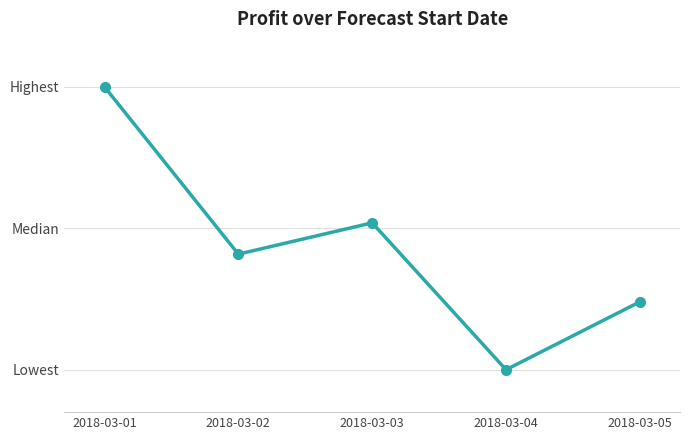

Reading left to right, transcribe all the data shown in this chart.

215.6	-834.5	-638.0	-1560.0	-1133.8